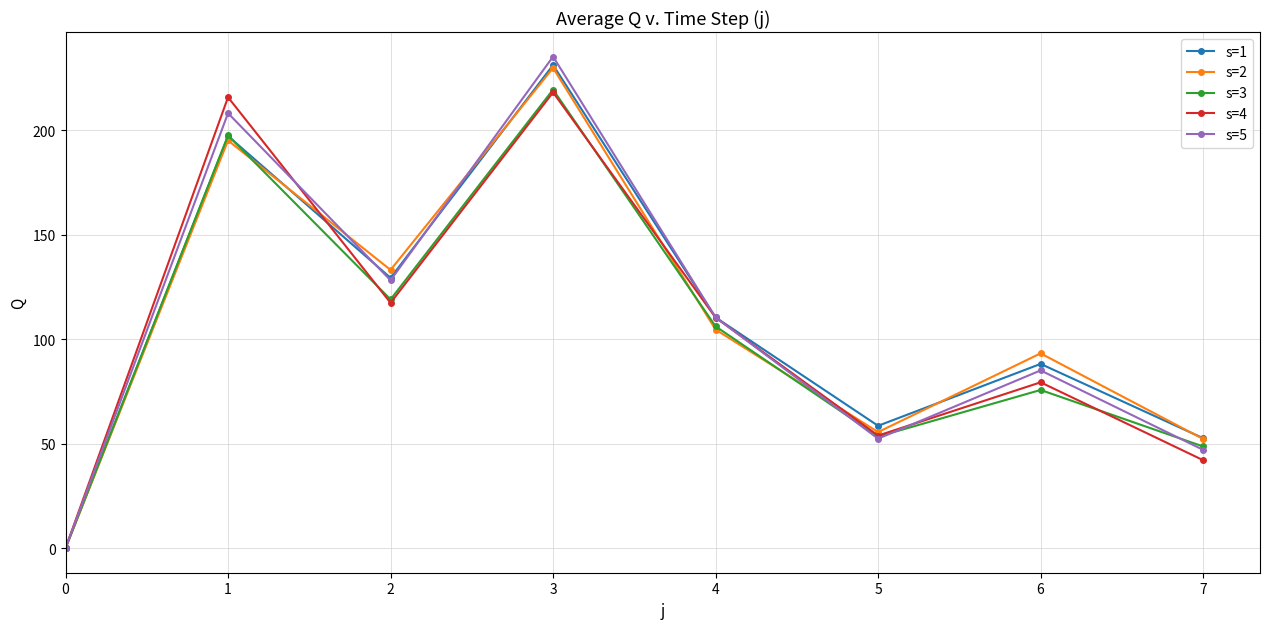

Where is s=3 nearest to the value 109?

4